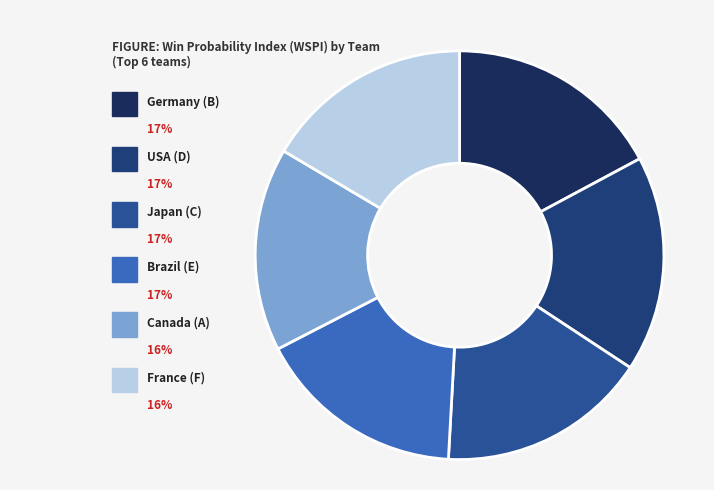

Is Japan (C) the majority of the pie?

No